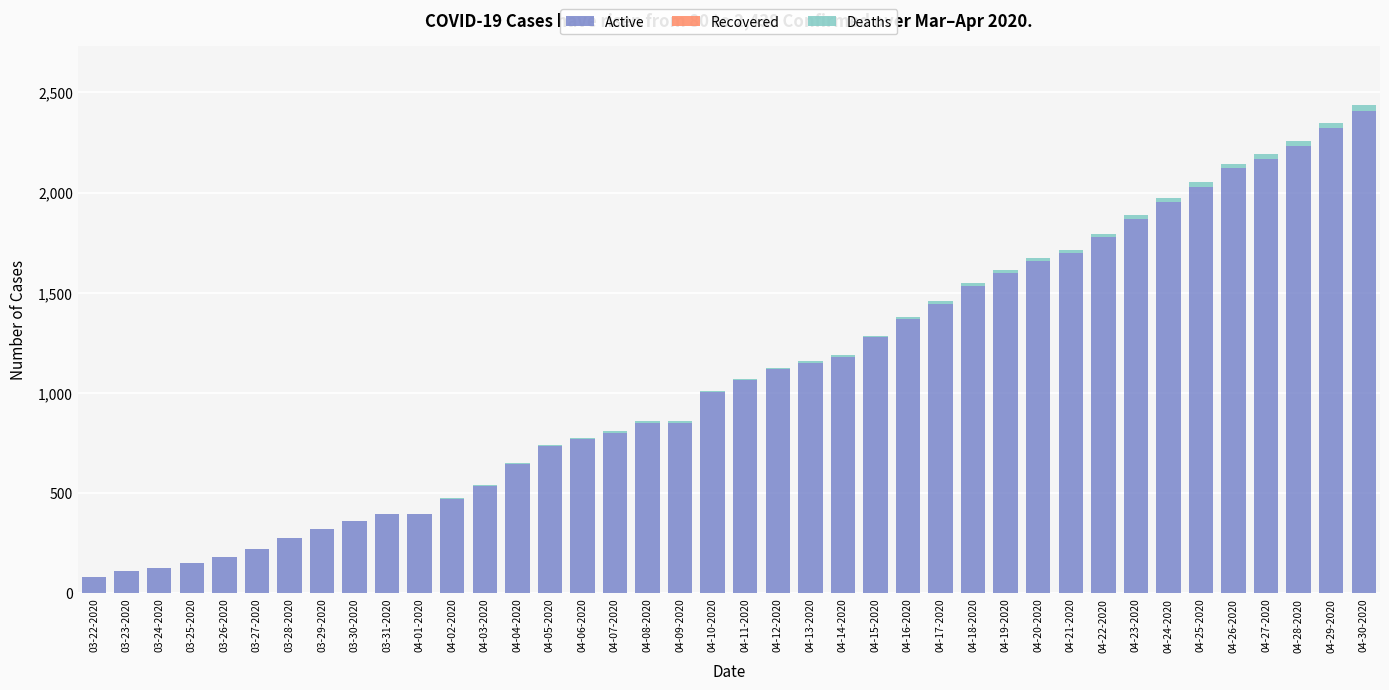

True or false: Active has a value of 2600 at 04-23-2020.

False